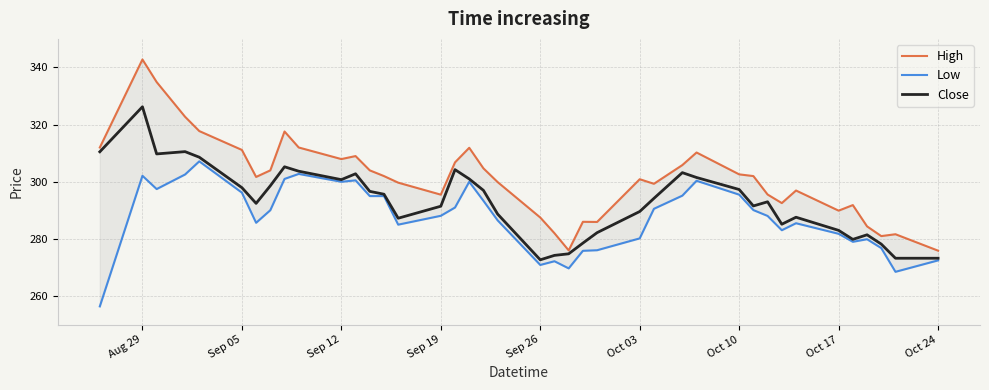

What is the difference between the second highest and minimum values in the High series?

59.0